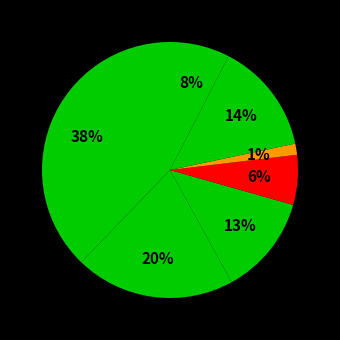

How many segments does this pie chart have?

7